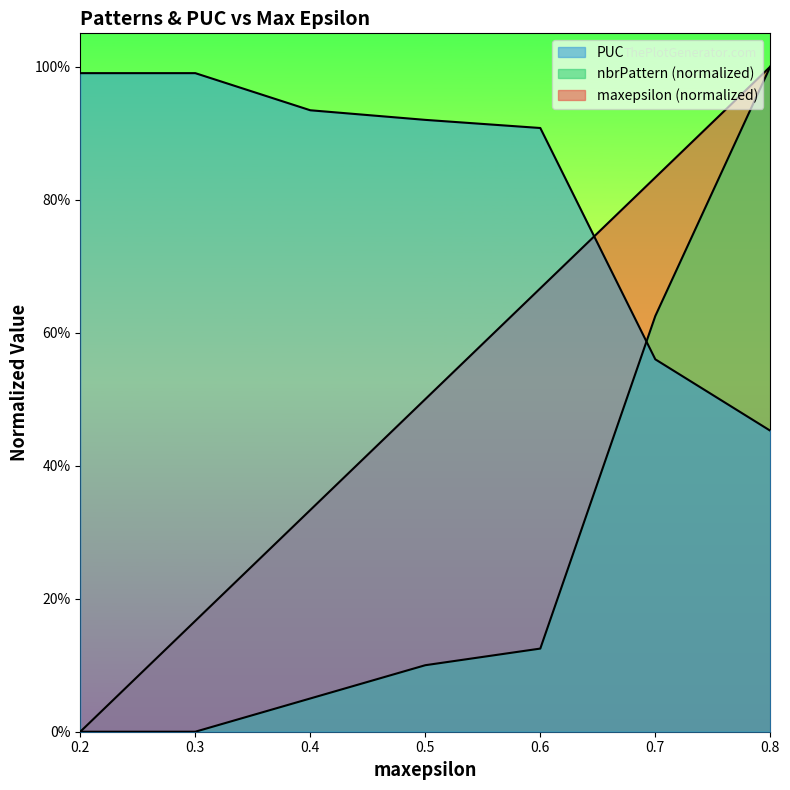

At which label is maxepsilon closest to 0?

0.2